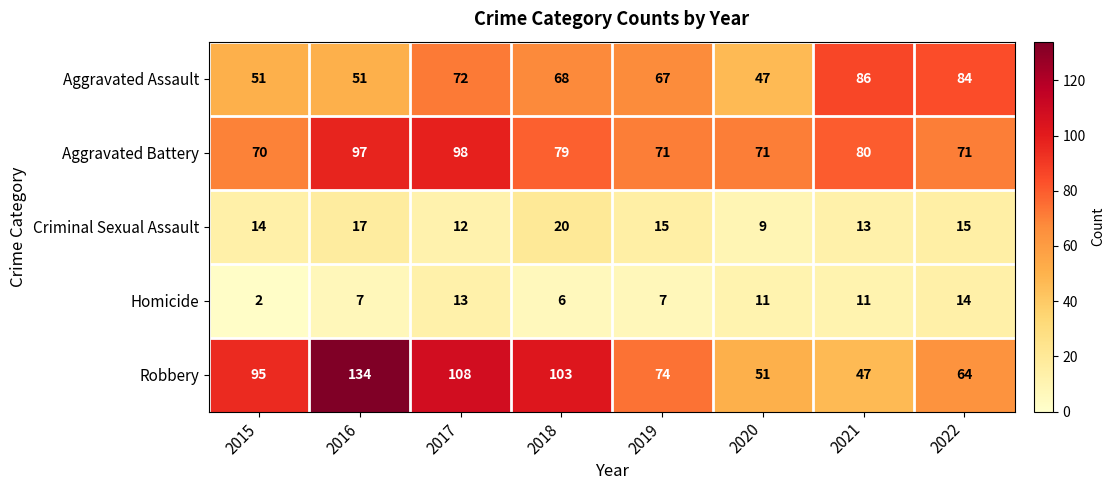

True or false: Criminal Sexual Assault has a value of 13 at 2021.

True